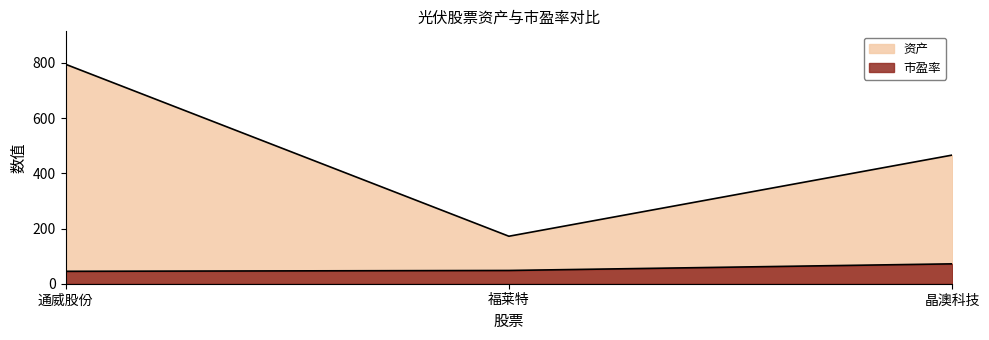

Reading left to right, list all the values displayed in this chart.

资产: 795	172	466
市盈率: 45	48	72